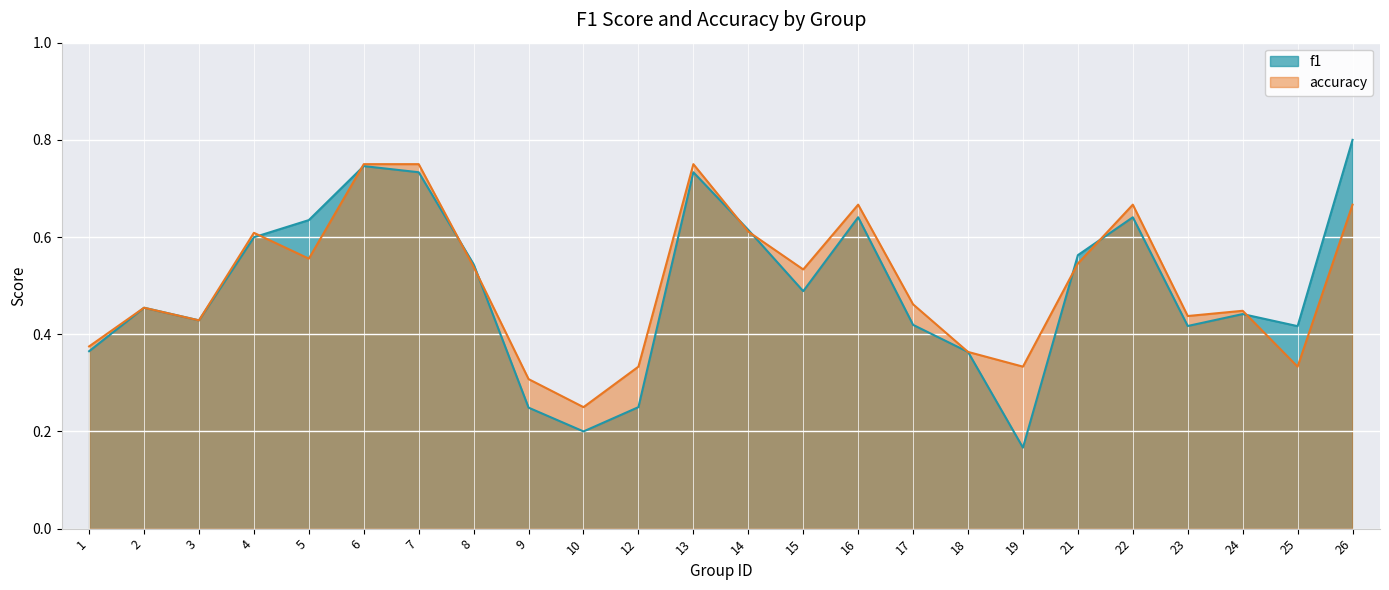

Which series changed the most between 5 and 13?

accuracy